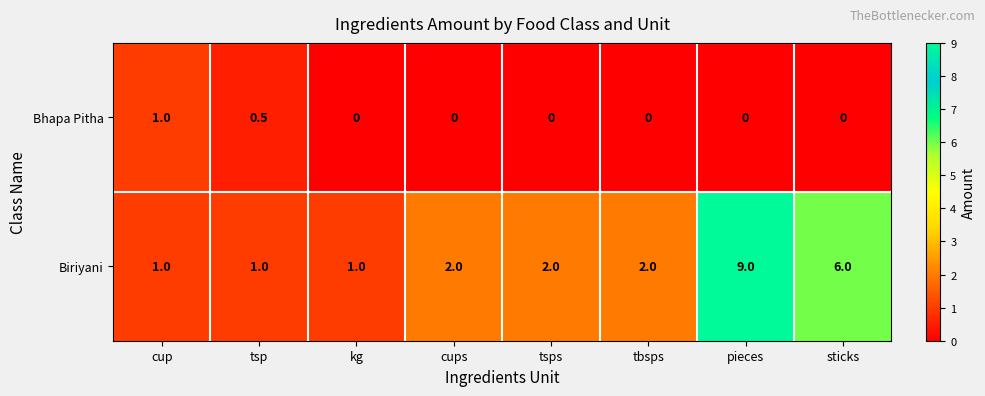

At kg, list the series in order from smallest to largest.

Bhapa Pitha, Biriyani